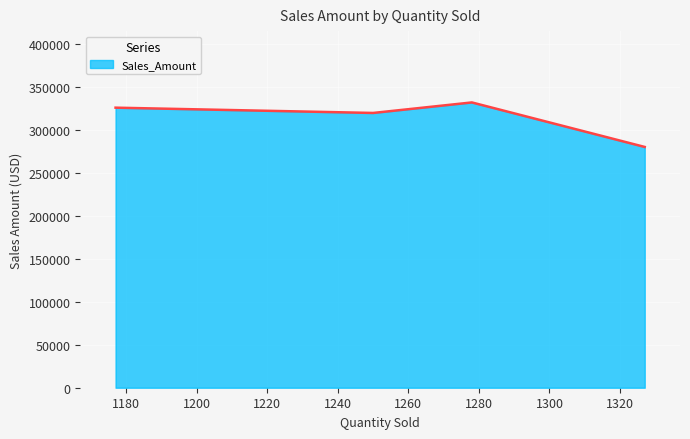

True or false: the data has more than 2 interior local peaks.

False